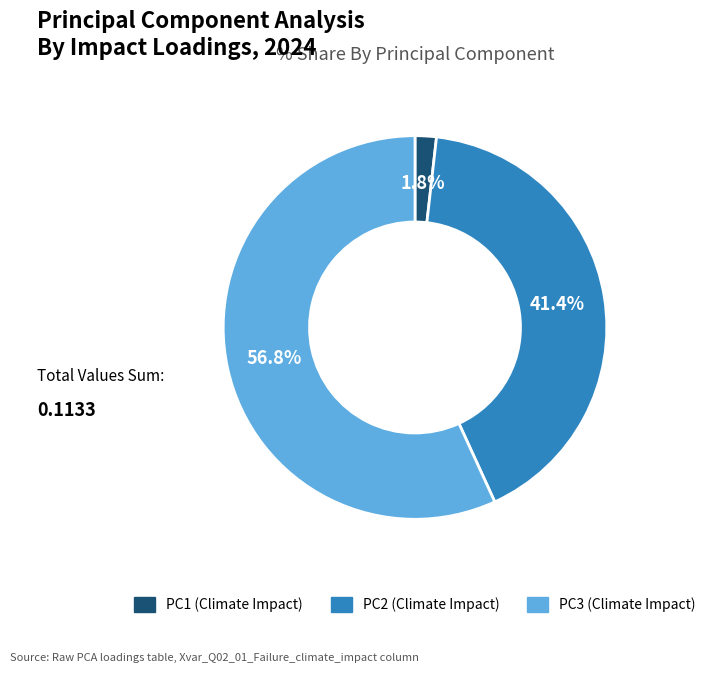

The PC1 slice represents 2% of the pie. True or false?

True